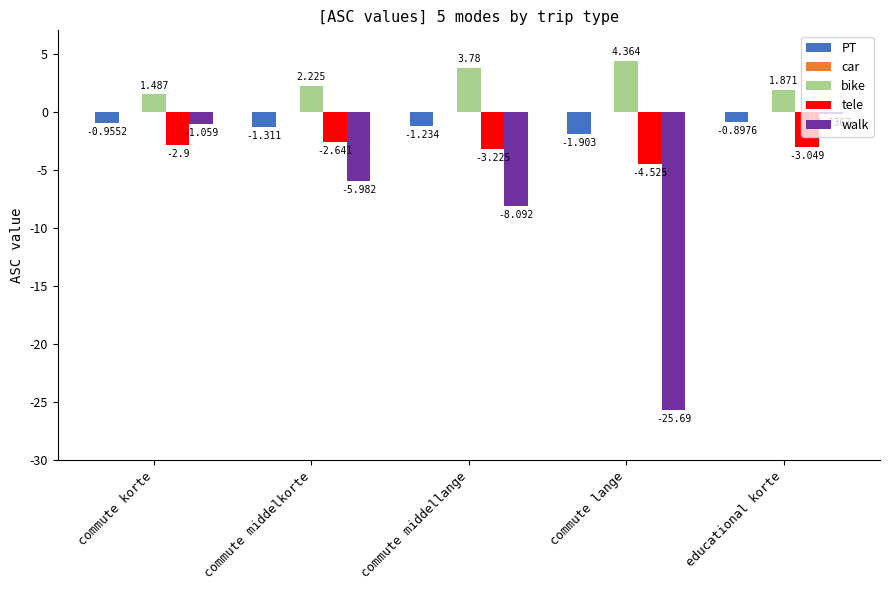

What is the sum of all bike values?

13.7